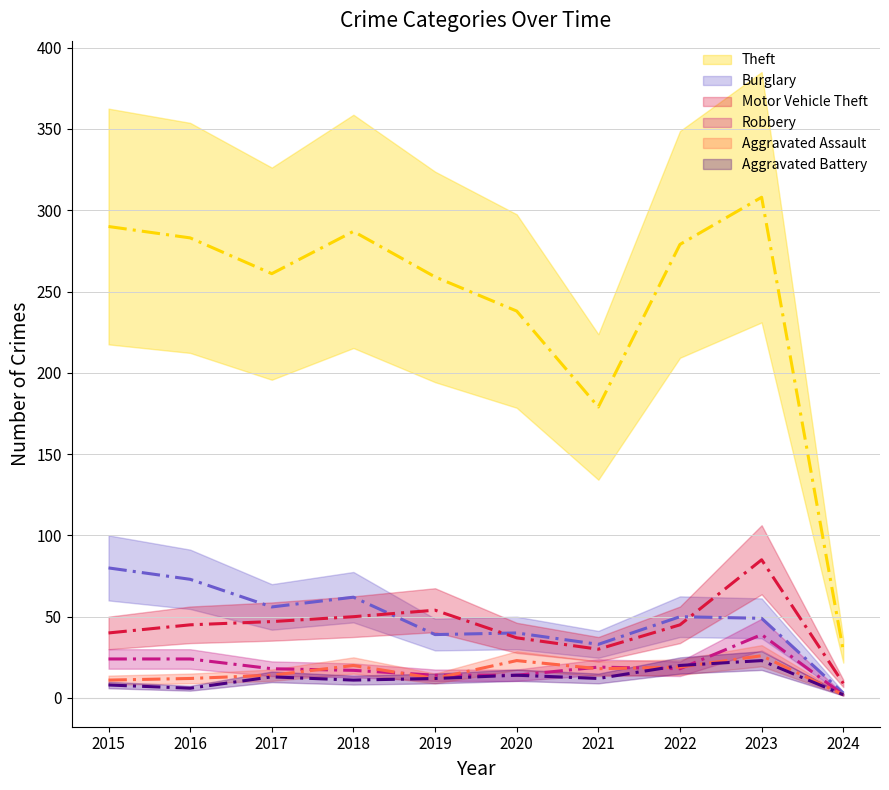

Which series has the largest total across all categories?

Theft